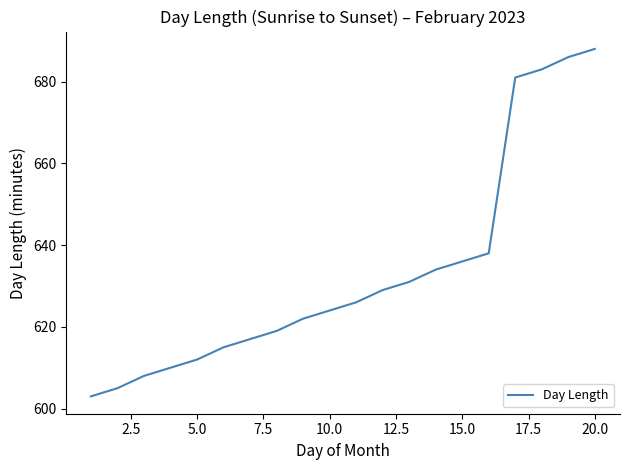

What is the average value?

633